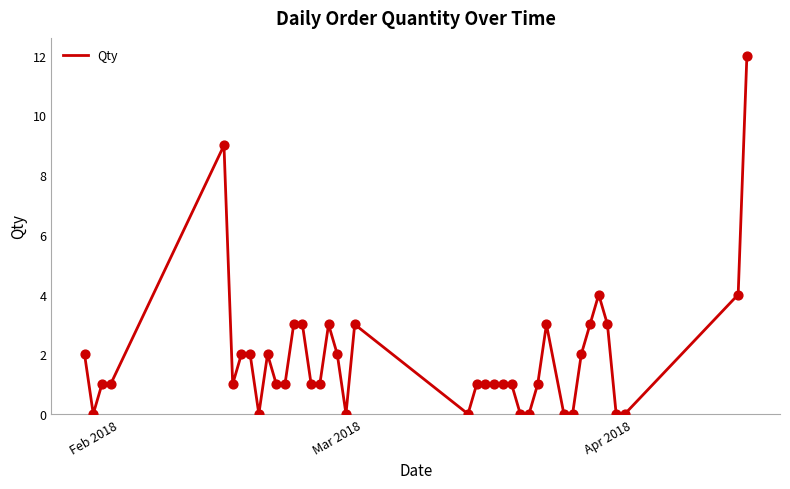

What is the maximum value shown in the chart?

12